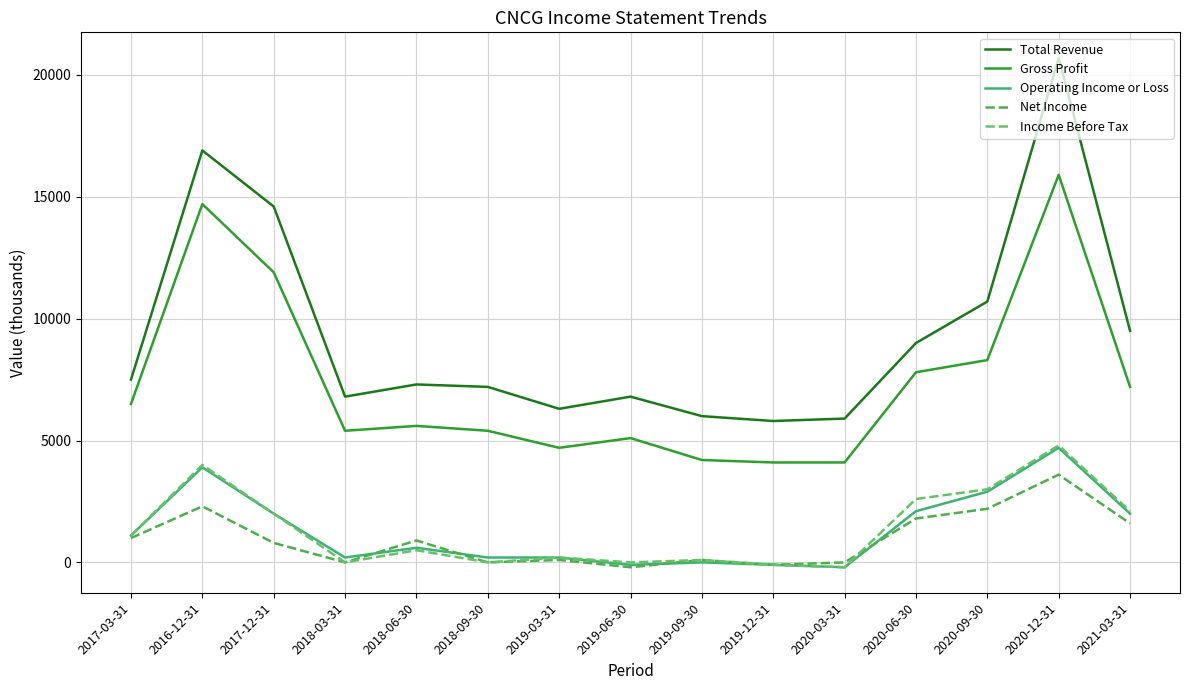

Which label corresponds to the largest value in the chart?

2020-12-31